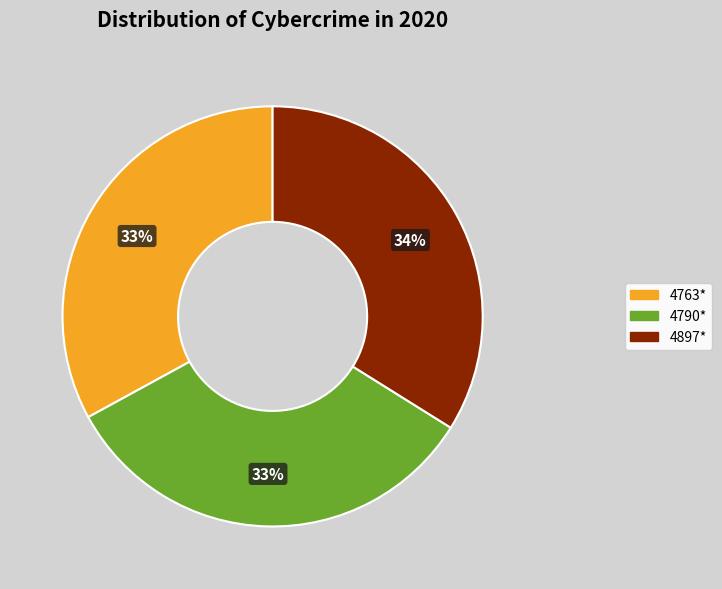

Do 4897* and 4790* together represent more than half of the pie?

Yes